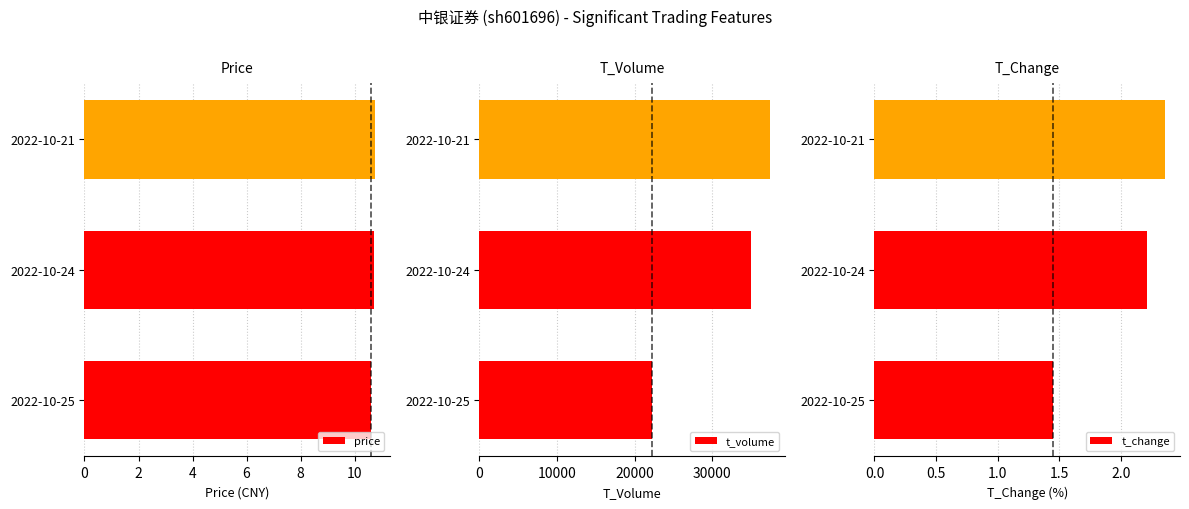

What are all the series names shown in the legend?

price, t_volume, t_change